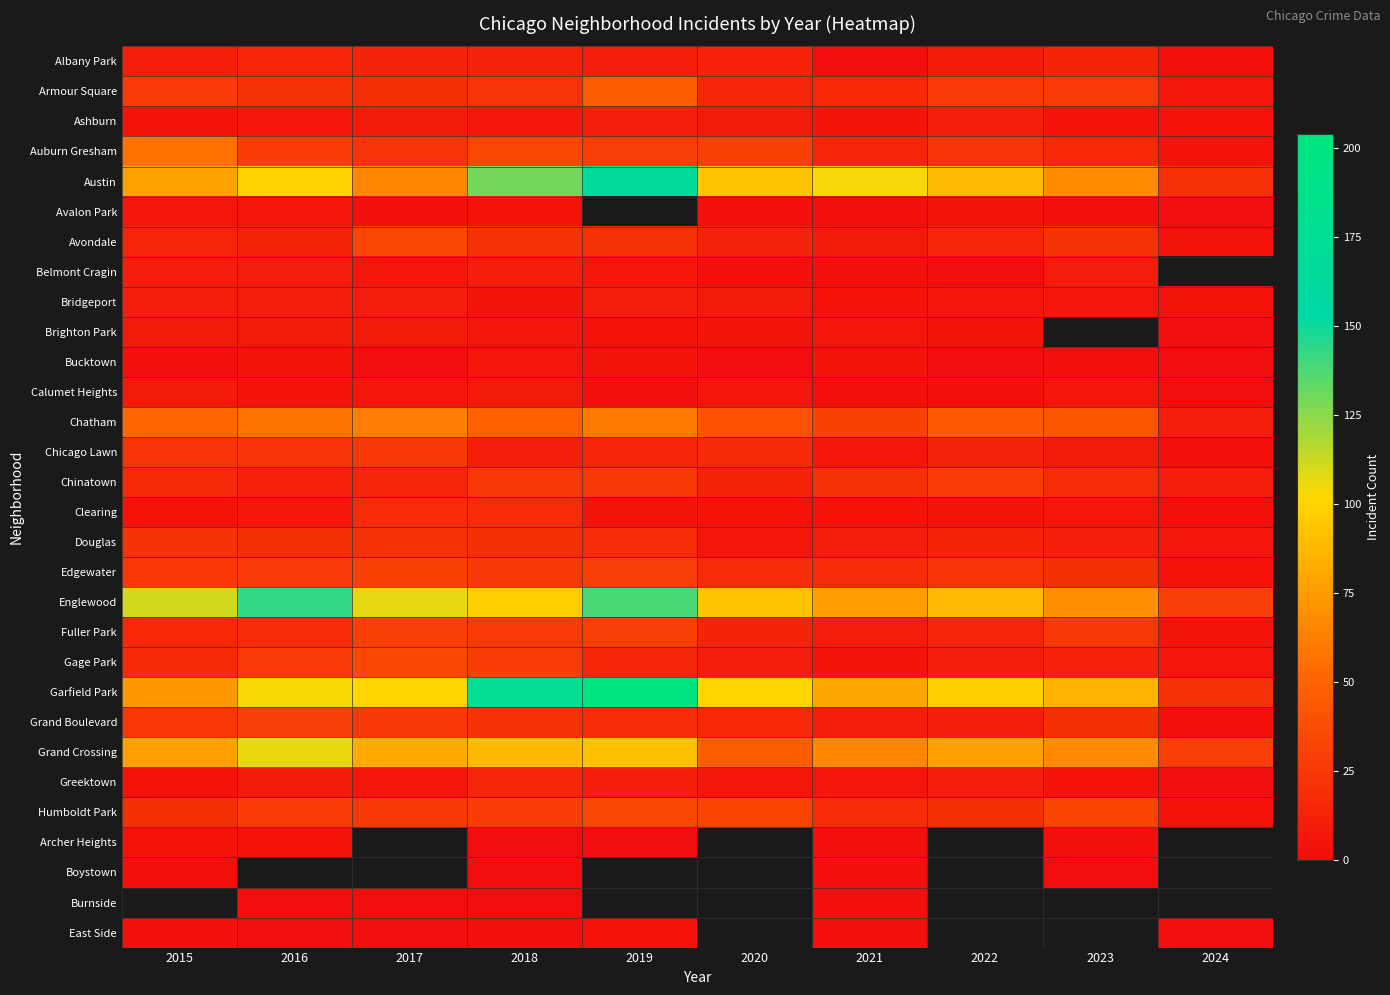

Where does the Gage Park series first go above 15?

2015